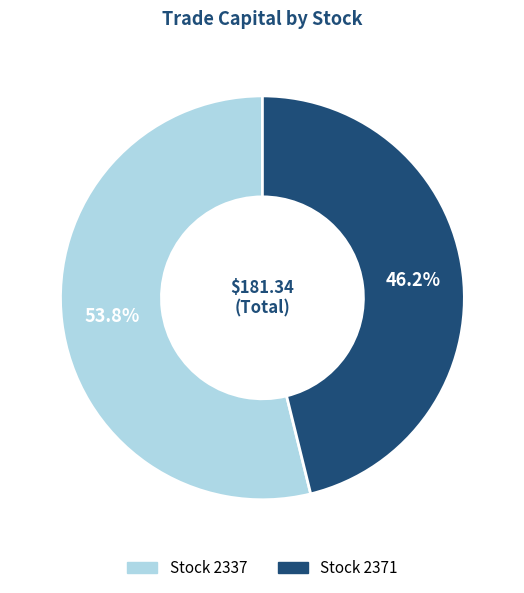

Is there a majority slice in this chart?

Yes